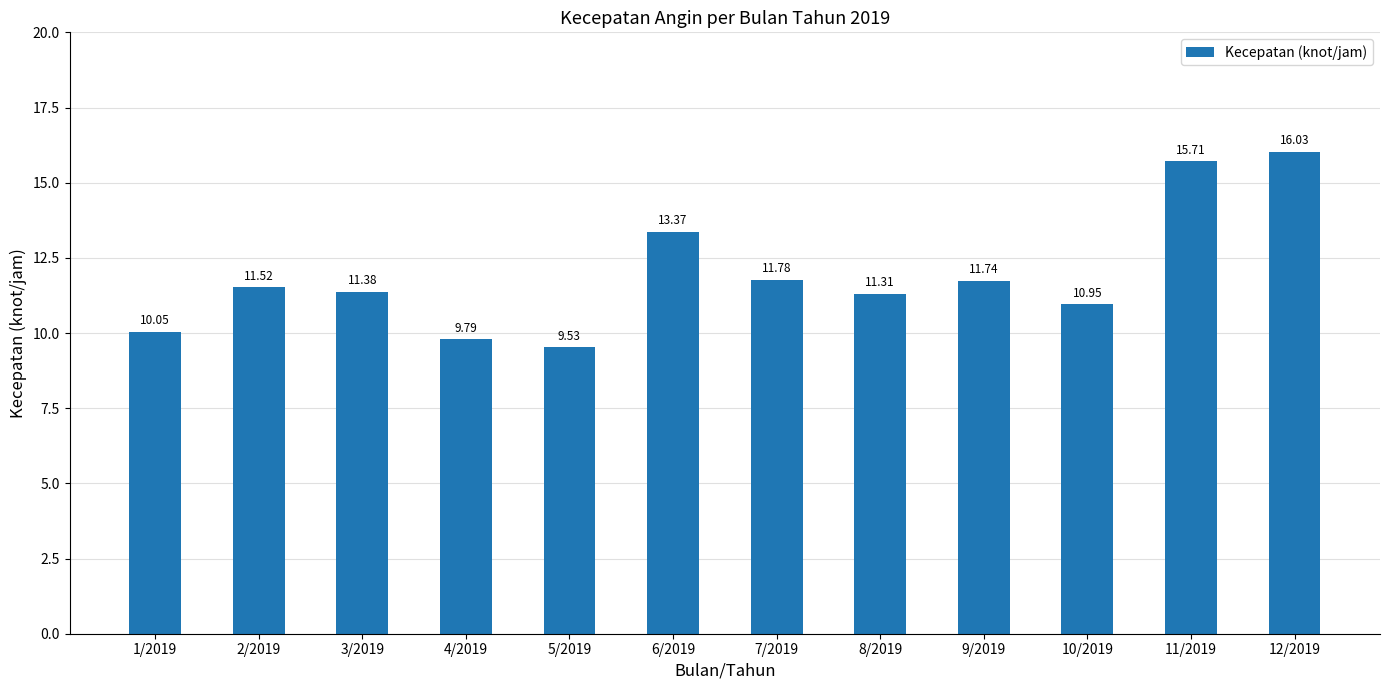

How many bars are there in total?

12